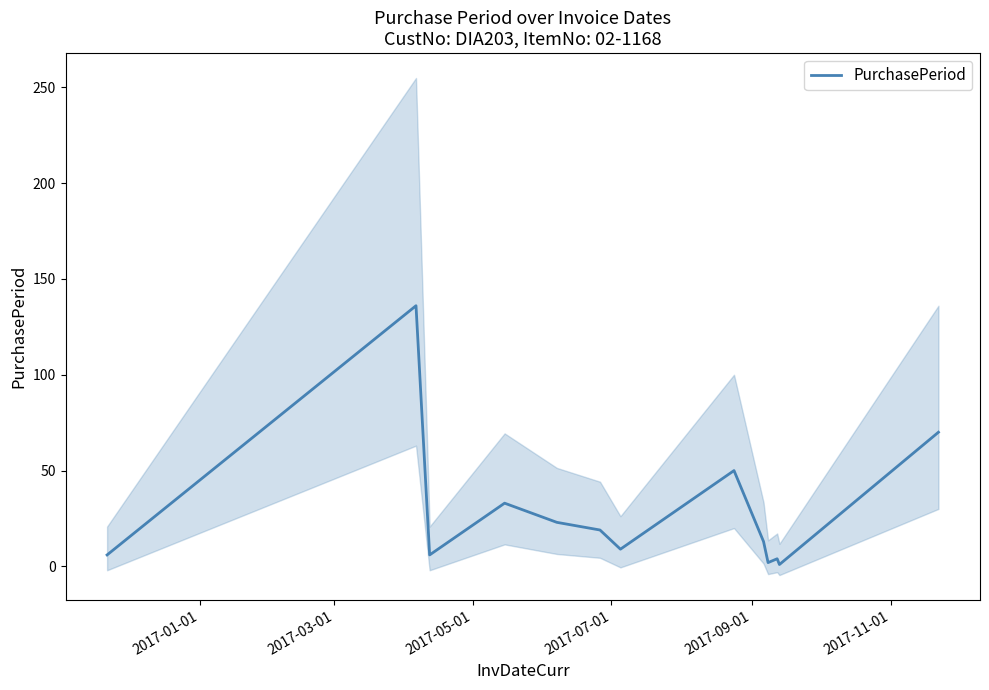

What is the maximum value for PurchasePeriod?

136